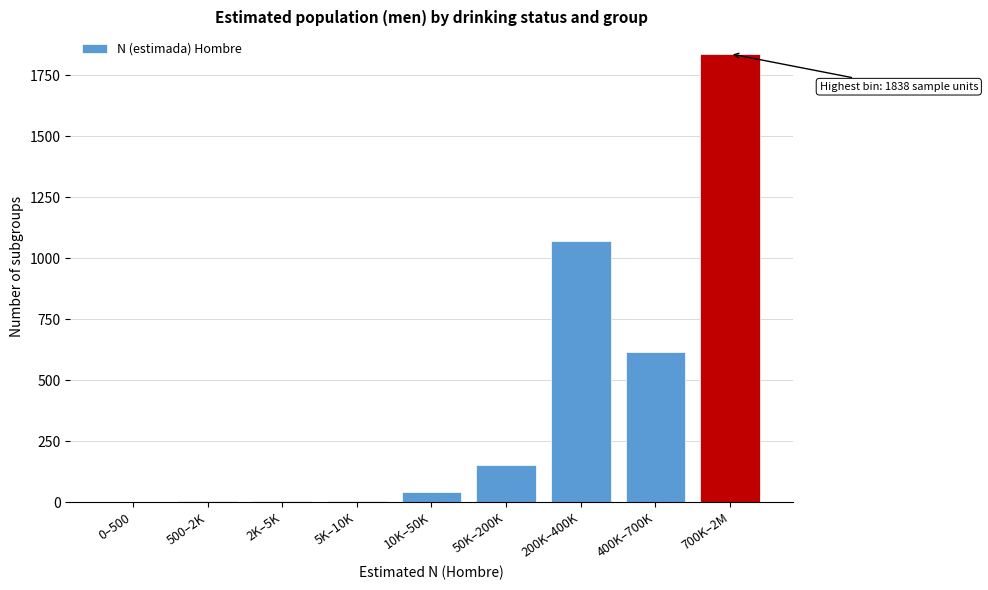

What is the change in value from 50K–200K to 700K–2M?

+1686